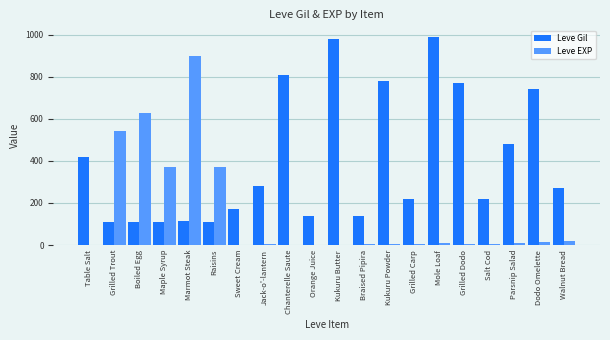

What is the sum of all Leve Gil values?

7971